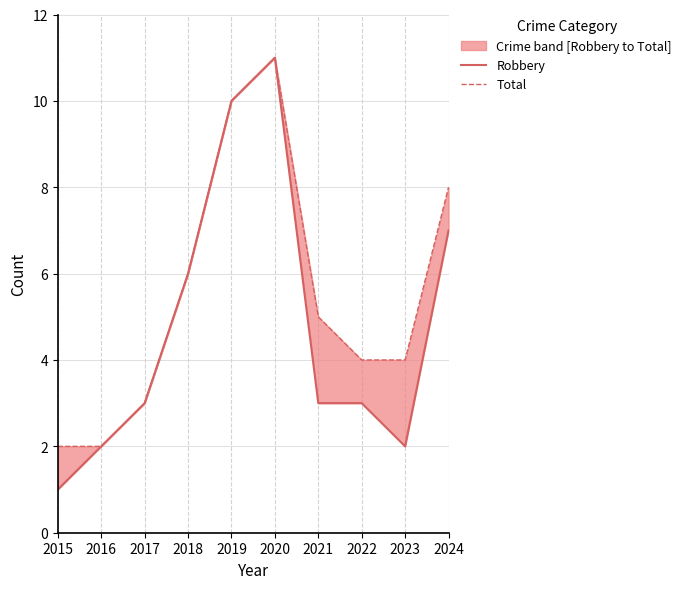

At which category is the sum across all series the highest?

2020